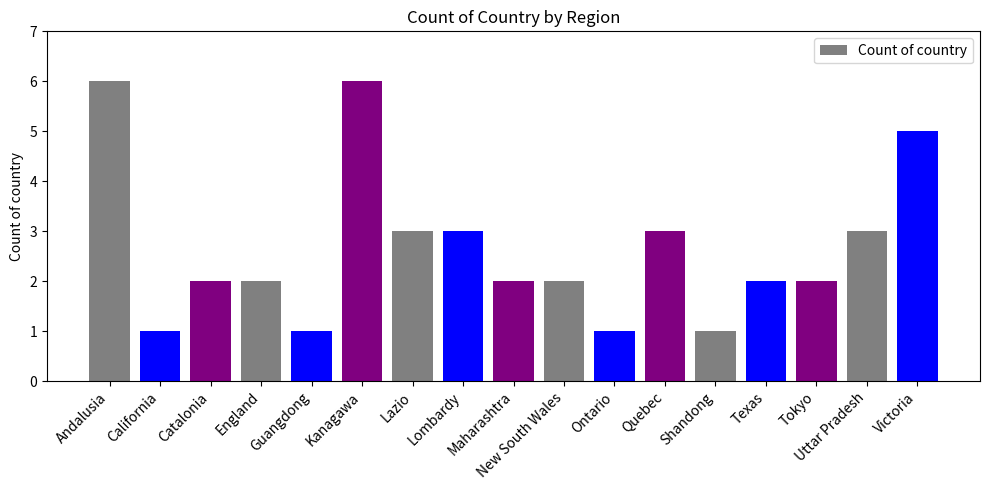

Are the bars grouped side by side (vs. stacked)?

No